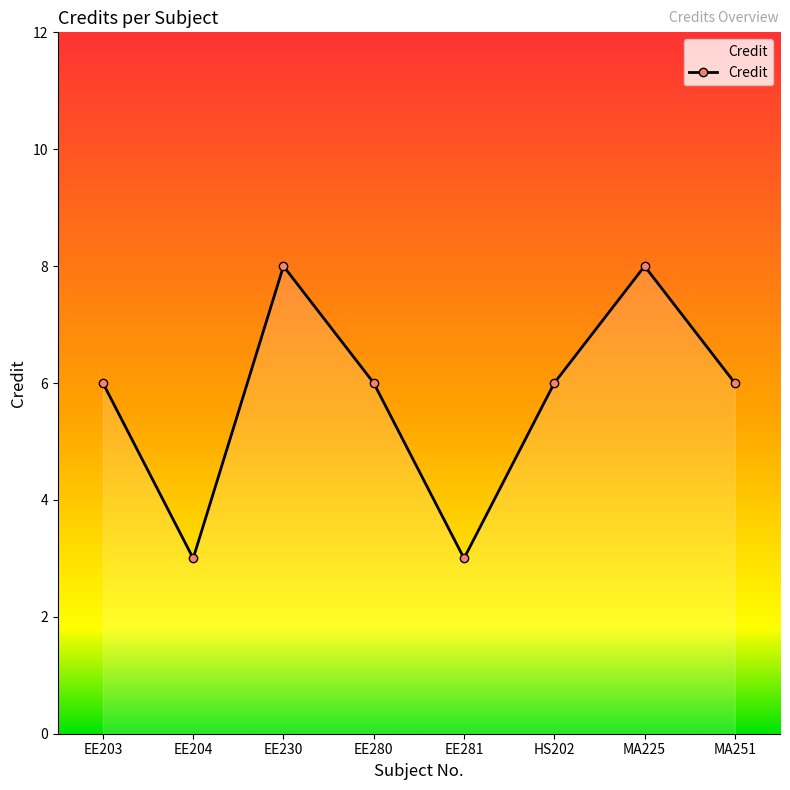

The chart shows a value of 3 at EE280. True or false?

False